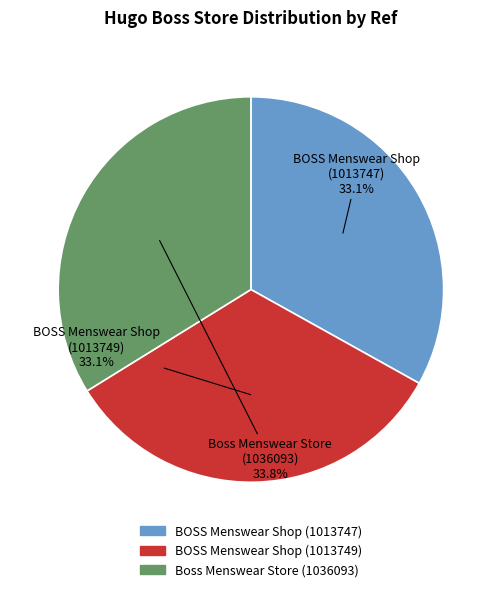

To the nearest percent, what is the combined percentage of BOSS Menswear Shop (1013747) and Boss Menswear Store (1036093)?

67%